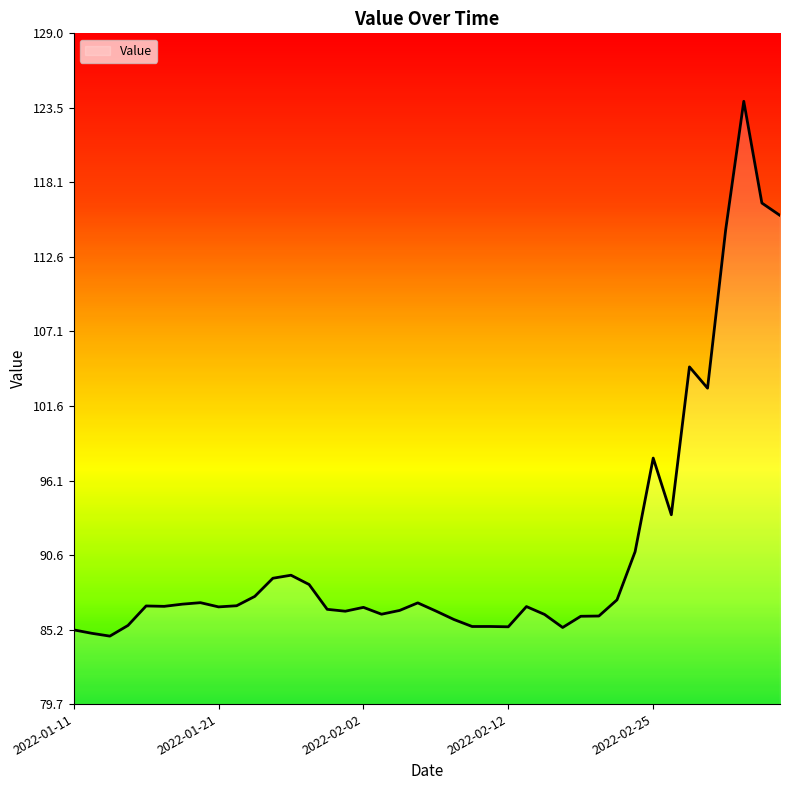

What is the minimum value shown in the chart?

84.7